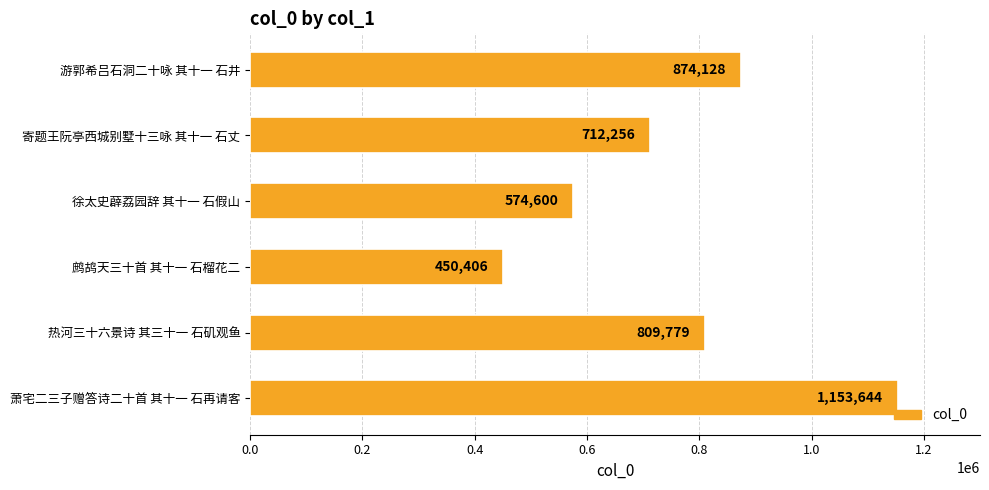

What is the change in value from 萧宅二三子赠答诗二十首 其十一 石再请客 to 寄题王阮亭西城别墅十三咏 其十一 石丈?

-441388